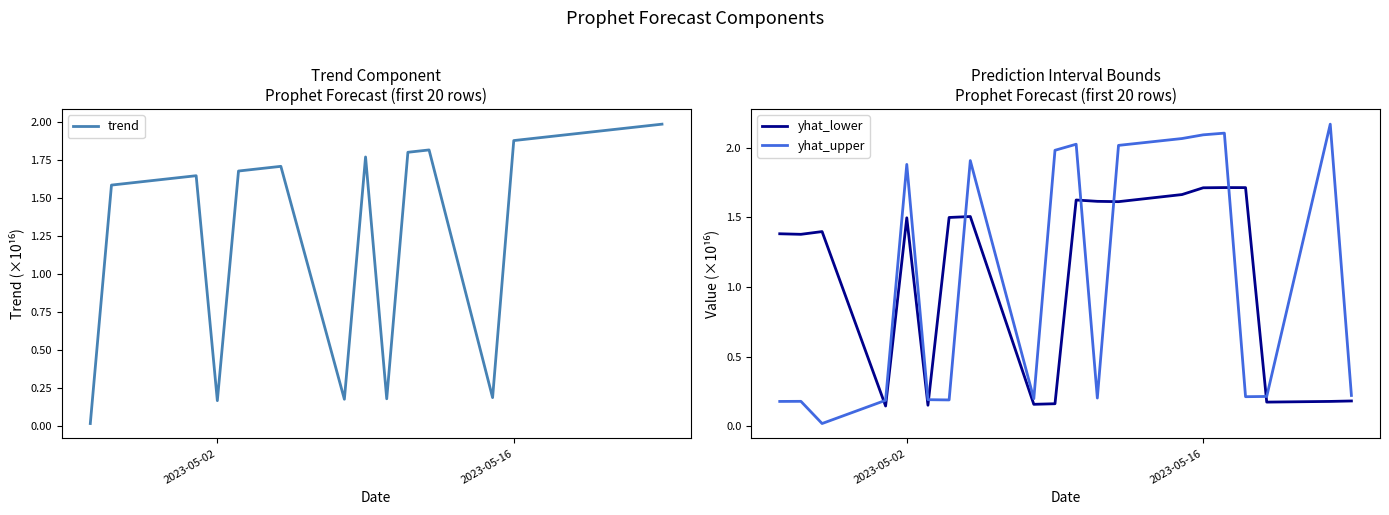

How many lines are shown in the chart?

3